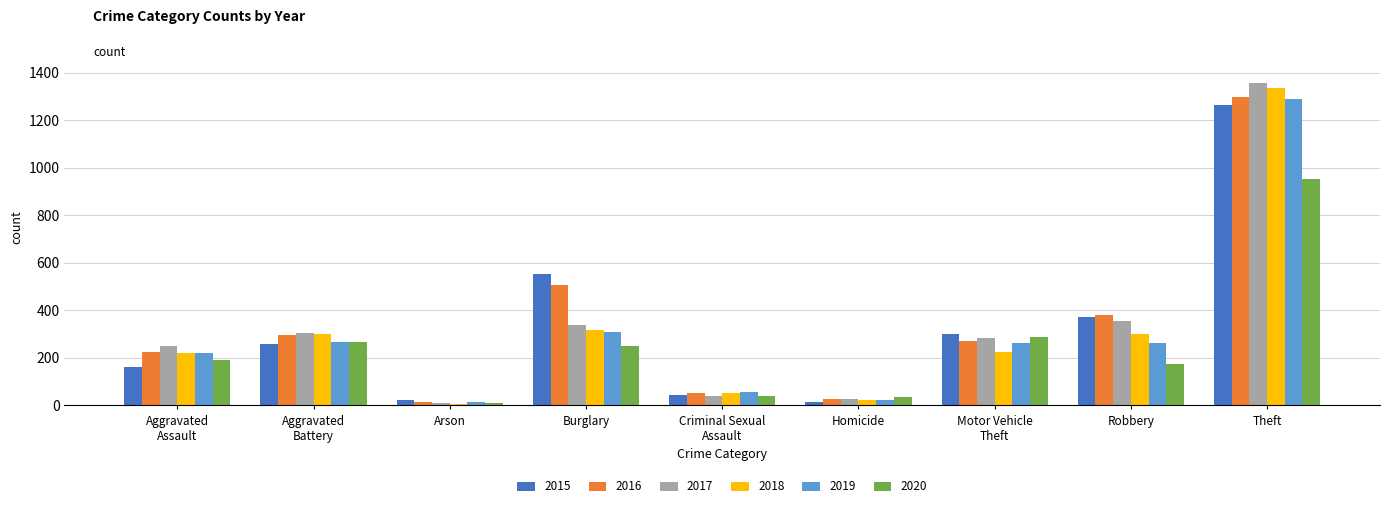

At which category is the sum across all series the highest?

Theft